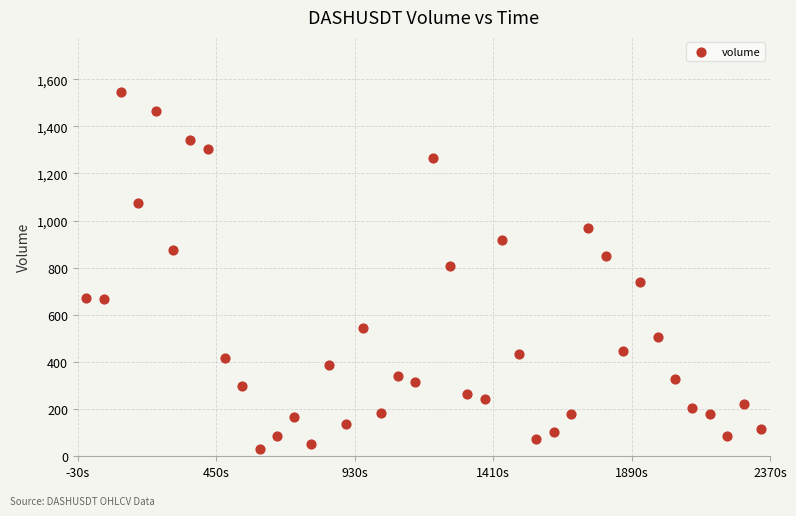

What Y value in the scatter plot is closest to 790?

808.4